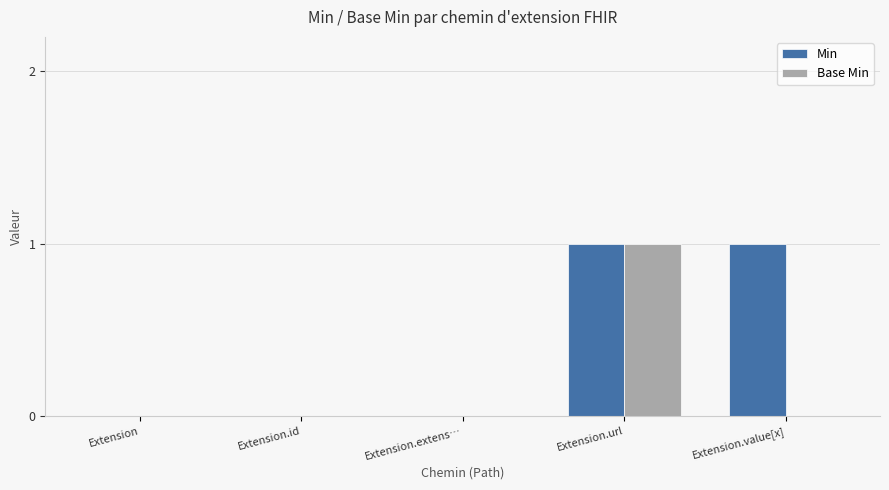

At which category is the sum across all series the highest?

Extension.url